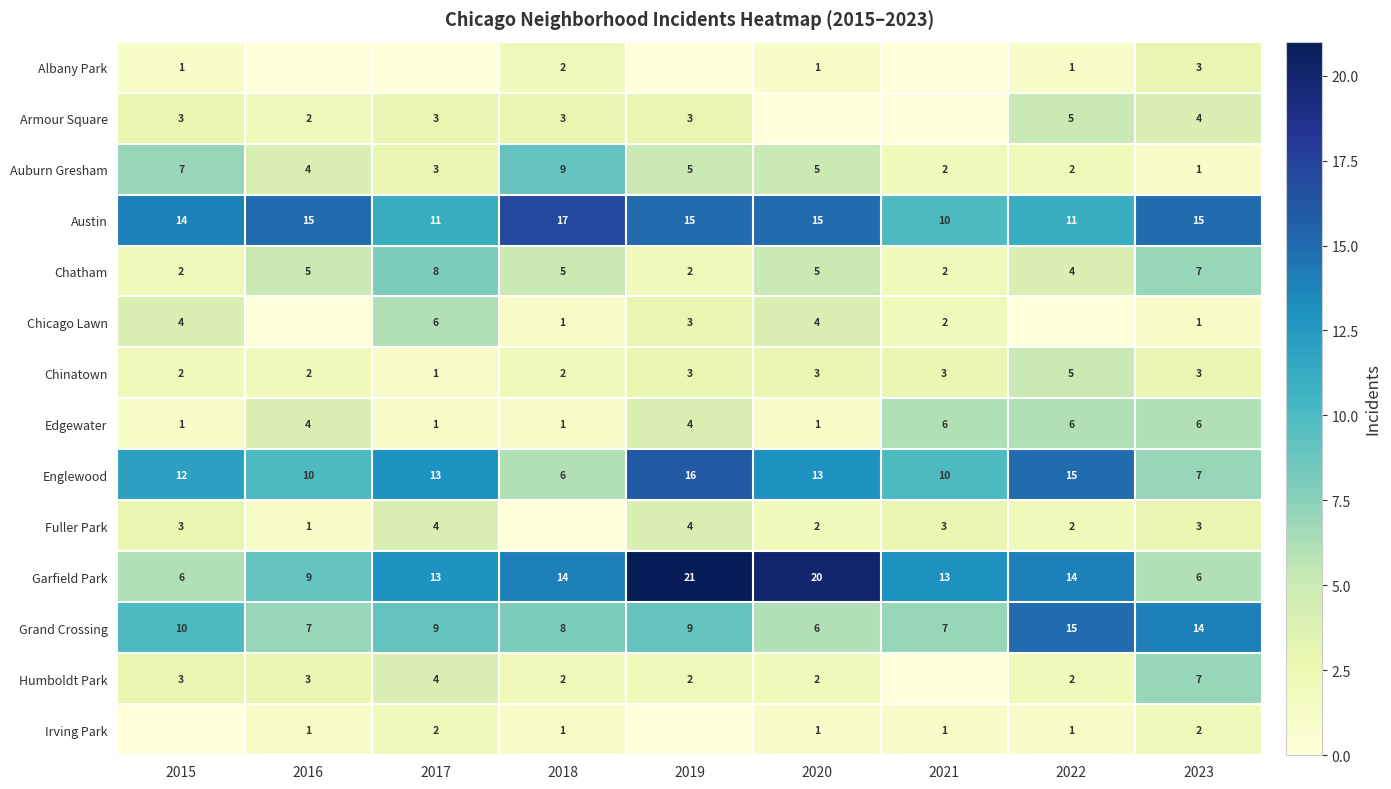

True or false: Chinatown has a value of 5 at 2022.

True